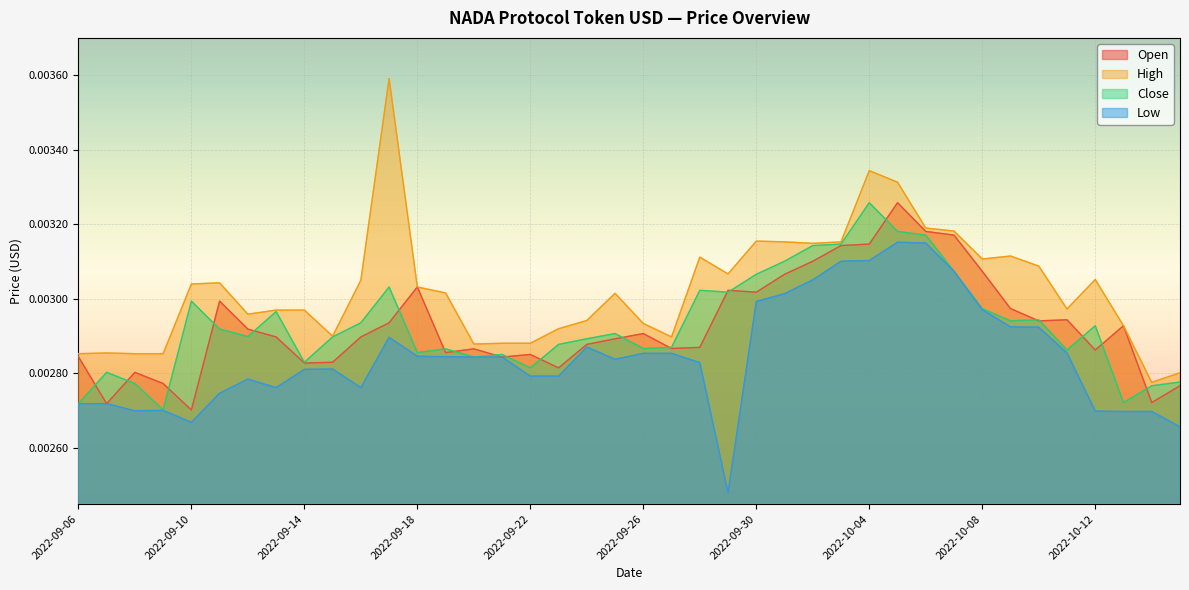

What is the label of the 17th point from the right?

2022-09-29